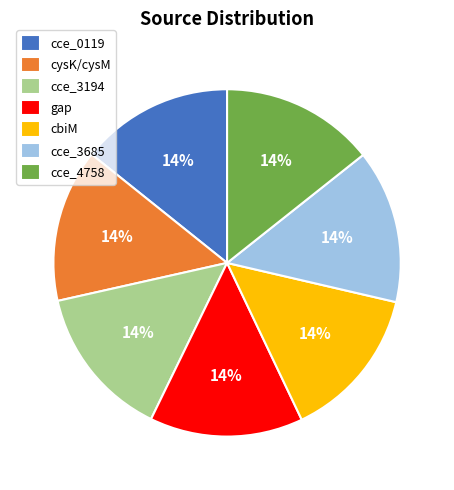

To the nearest percent, what portion does cysK/cysM represent?

14%